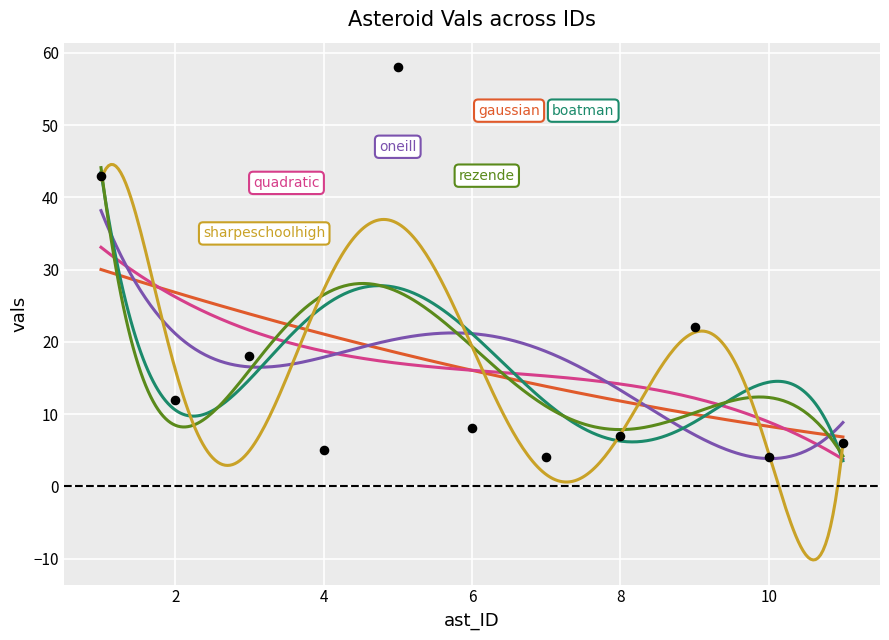

Approximately how many times larger is the value at 11 compared to 6?

0.8